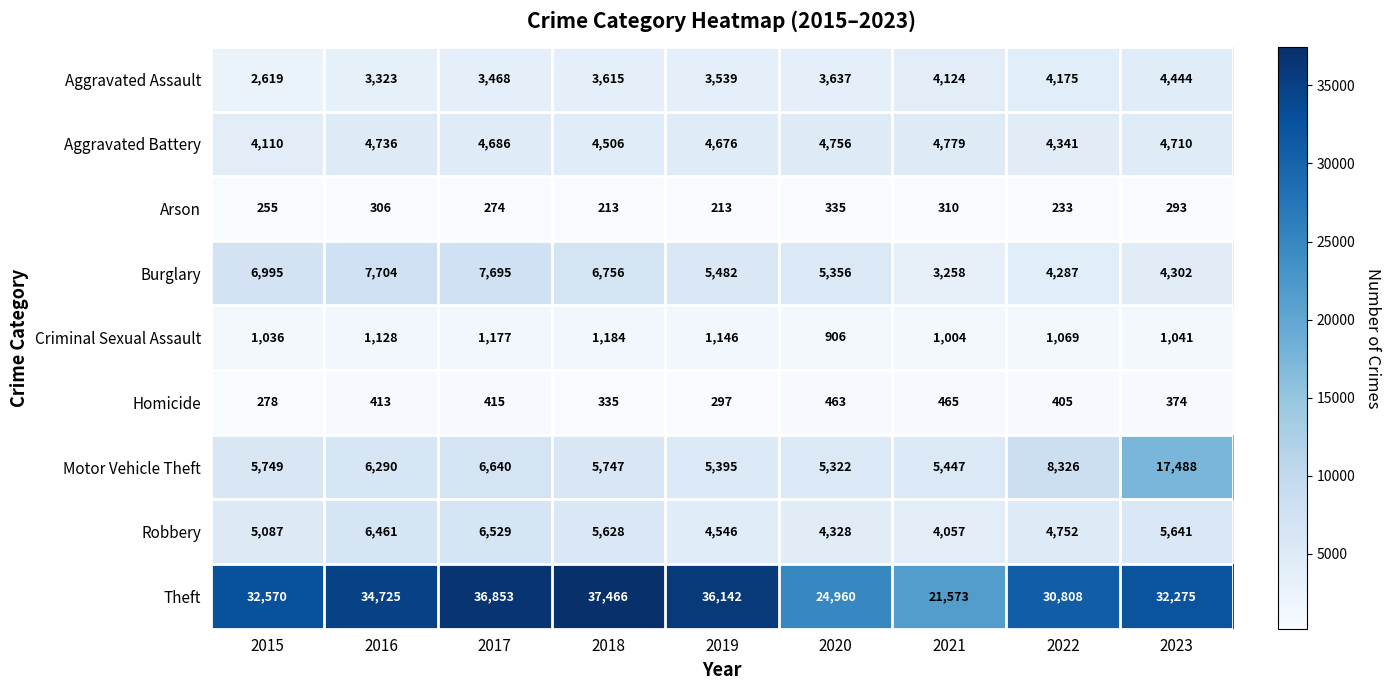

Is it true that Motor Vehicle Theft equals 10769 at 2016?

False